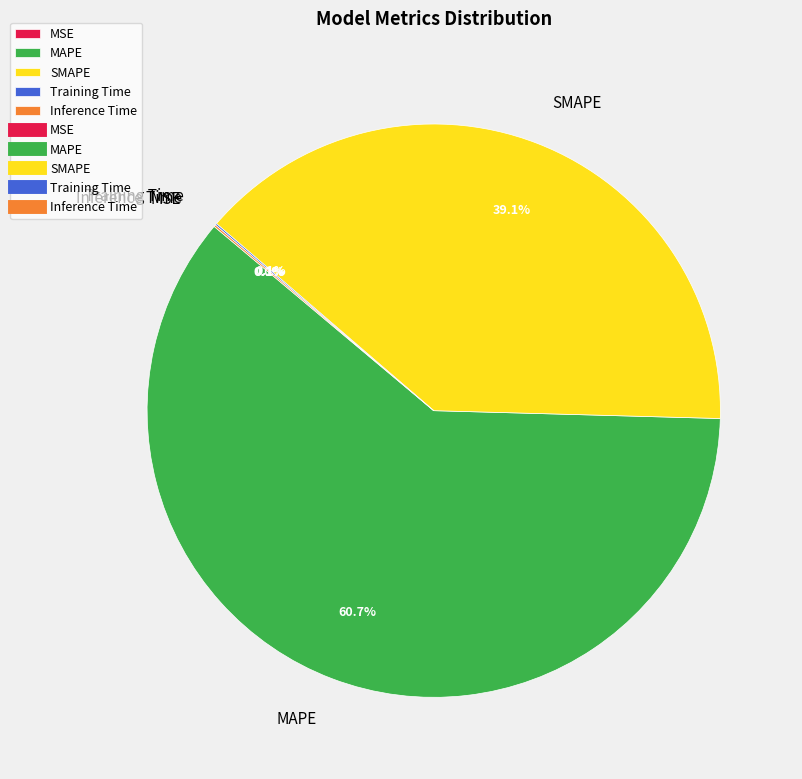

Is there a majority slice in this chart?

Yes